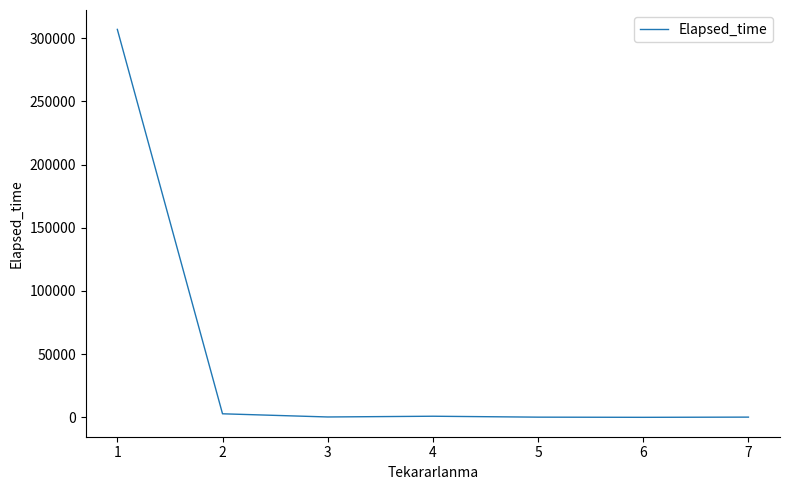

What is the ratio of the value at 3 to the value at 4?

0.4